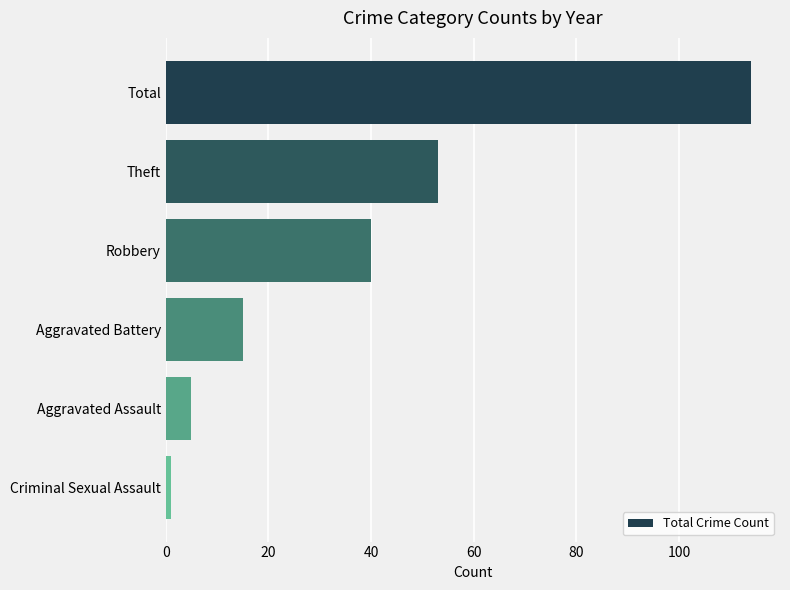

Reading bottom to top, extract all data points from this chart.

Criminal Sexual Assault=1	Aggravated Assault=5	Aggravated Battery=15	Robbery=40	Theft=53	Total=114